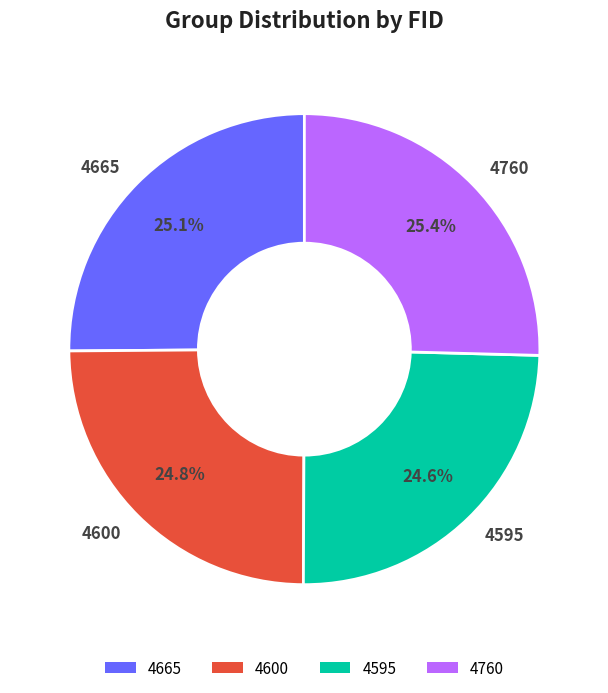

What is the ratio of the value at 4600 to the value at 4595?

1.0